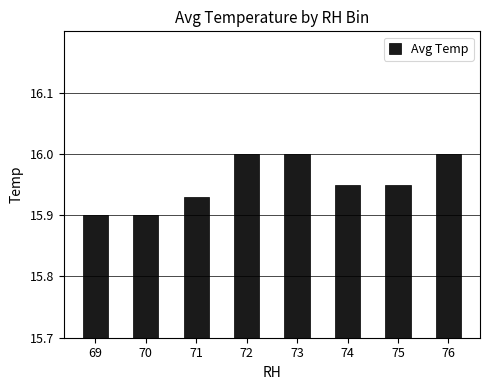

The value at 72 is 5.0. True or false?

False